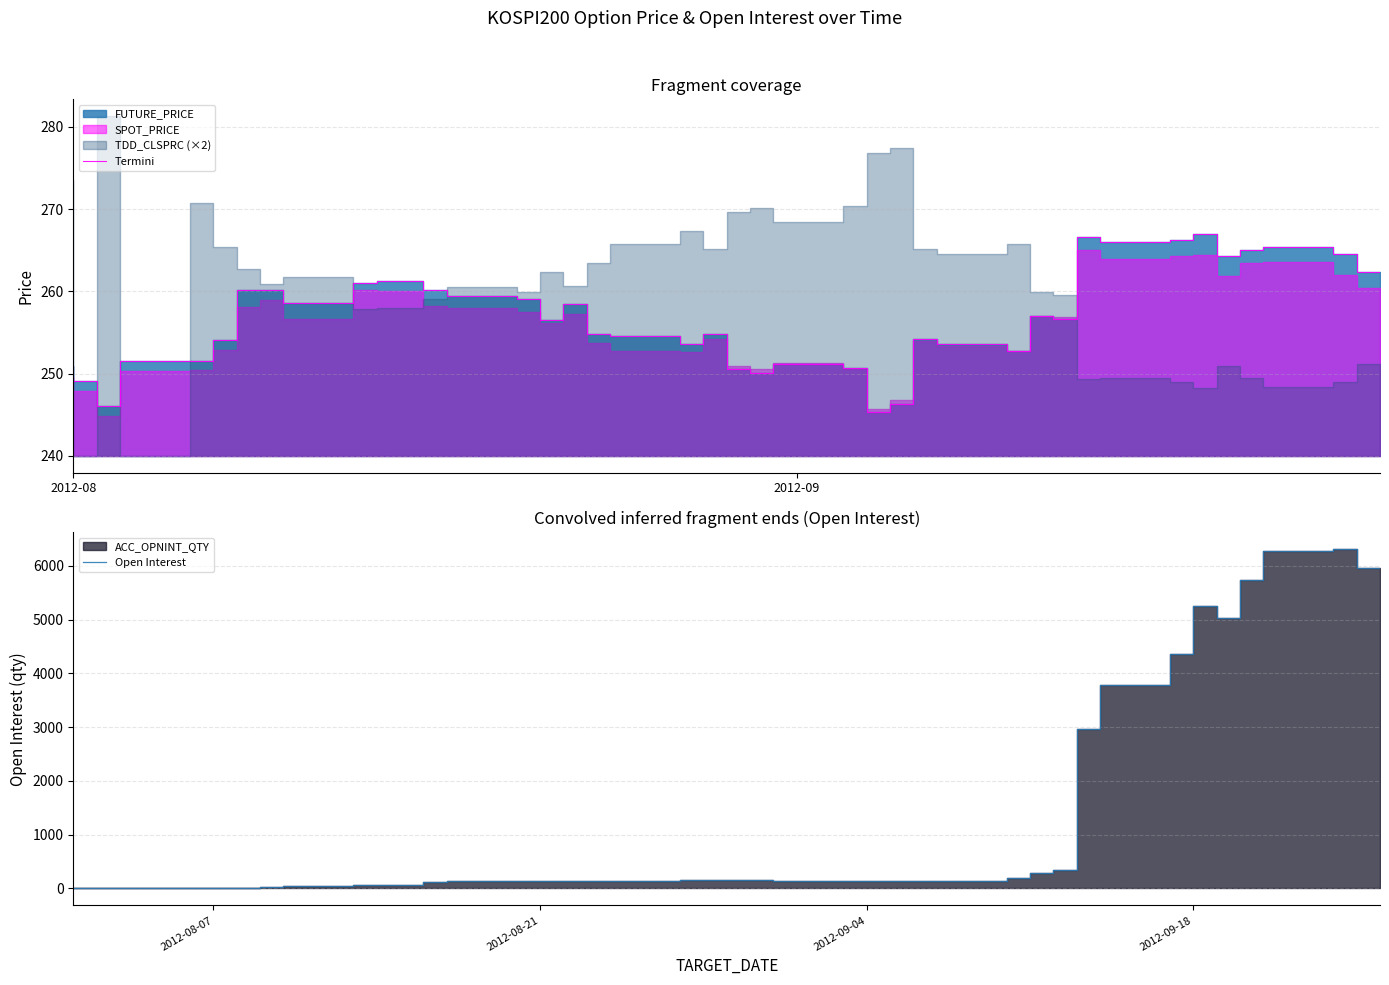

Which series has the largest range (max minus min)?

Open Interest